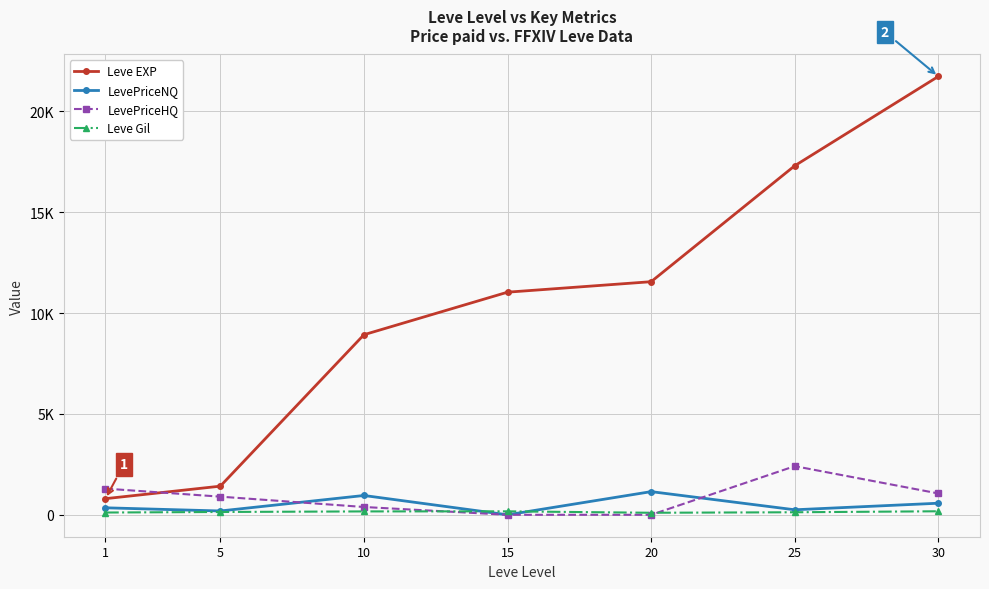

At how many categories does at least one series exceed 52?

7